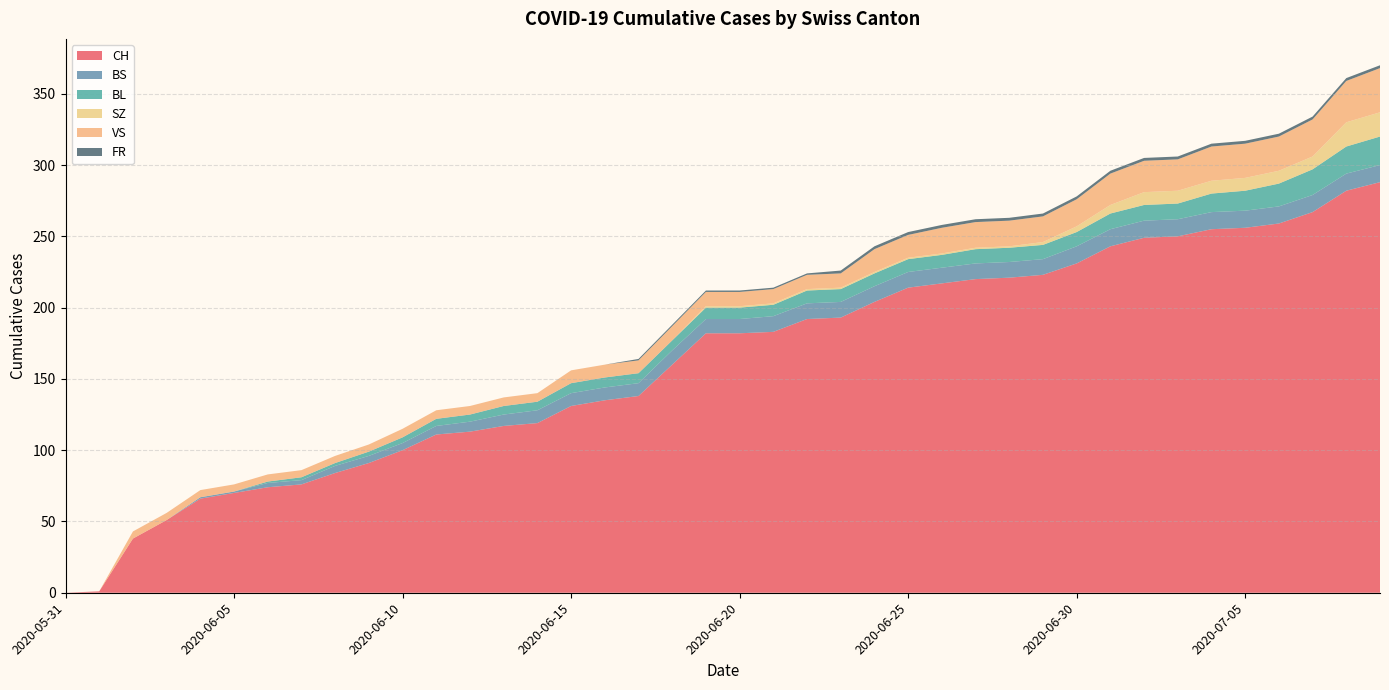

Reading left to right, extract all data points from this chart.

CH: 0	1	38	51	66	70	74	76	84	91	100	111	113	117	119	131	135	138	160	182	182	183	192	193	204	214	217	220	221	223	231	243	249	250	255	256	259	267	282	288
BS: 0	0	0	0	1	1	3	3	5	5	5	6	7	8	9	9	9	9	10	10	10	11	11	11	11	11	11	11	11	11	12	12	12	12	12	12	12	12	12	12
BL: 0	0	0	0	0	0	1	2	2	3	4	5	5	6	6	7	7	7	7	8	8	8	9	9	9	9	9	10	10	10	10	11	11	11	13	14	16	18	19	20
SZ: 0	0	0	0	0	0	0	0	0	0	0	0	0	0	0	0	0	0	0	1	1	1	1	1	1	1	1	1	1	2	4	6	9	9	9	9	9	9	17	17
VS: 0	0	5	5	5	5	5	5	5	5	6	6	6	6	6	9	9	9	10	10	10	10	10	10	16	16	18	18	18	18	19	22	22	22	24	24	24	26	29	31
FR: 0	0	0	0	0	0	0	0	0	0	0	0	0	0	0	0	0	1	1	1	1	1	1	2	2	2	2	2	2	2	2	2	2	2	2	2	2	2	2	2